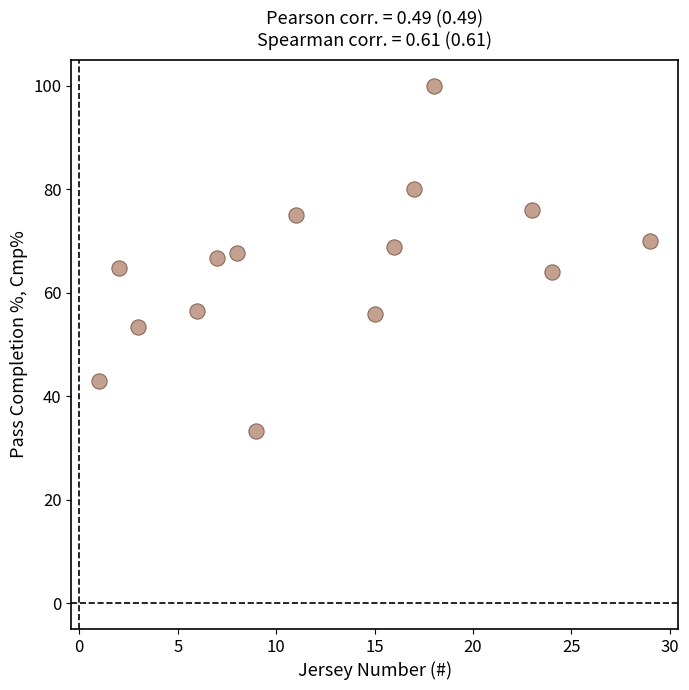

What is the range of Y values (max minus min)?

66.7